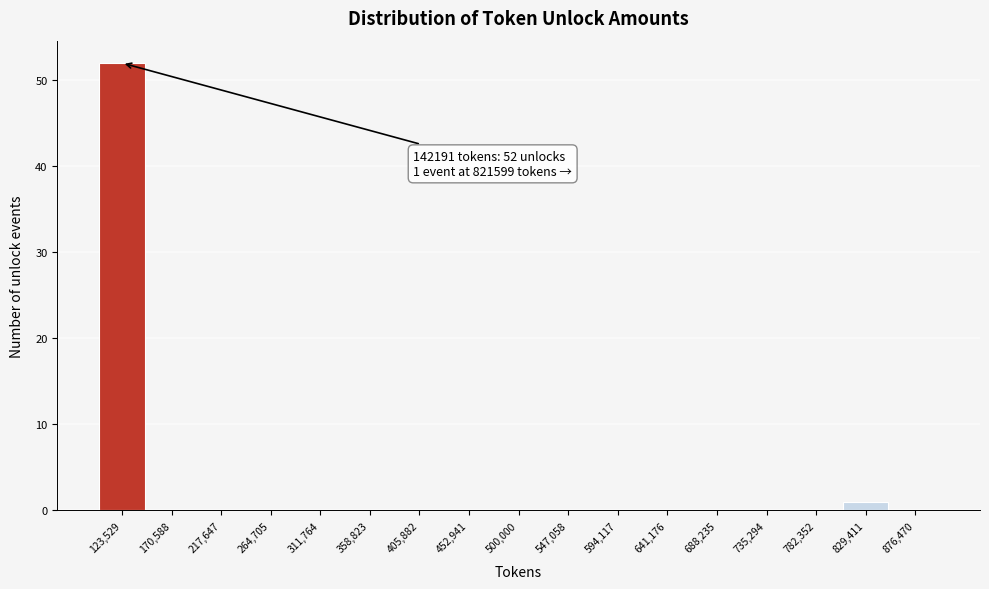

Which range on the x-axis has the tallest bar?

100000 to 145000